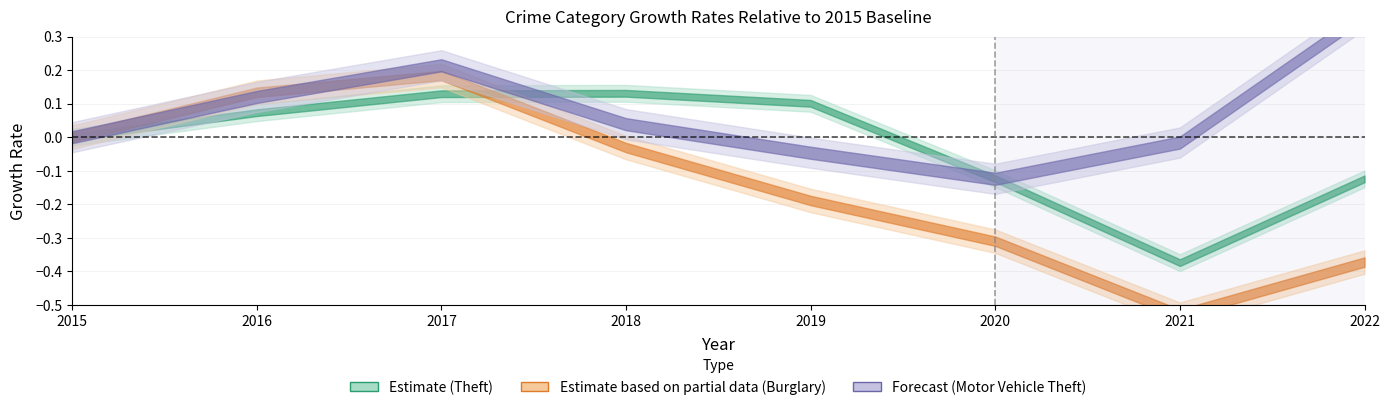

Rank the categories by Theft value from lowest to highest.

2021, 2022, 2020, 2015, 2016, 2019, 2017, 2018